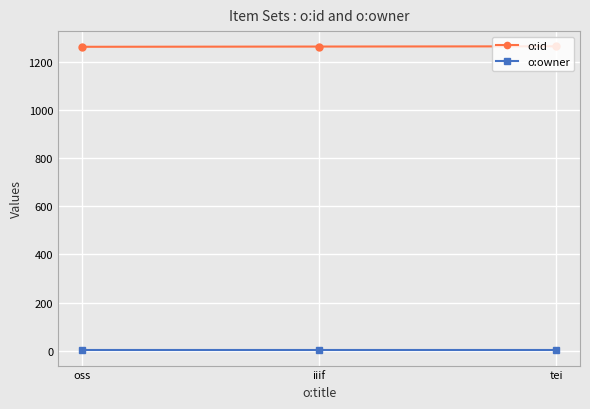

What are all the series names shown in the legend?

o:id, o:owner